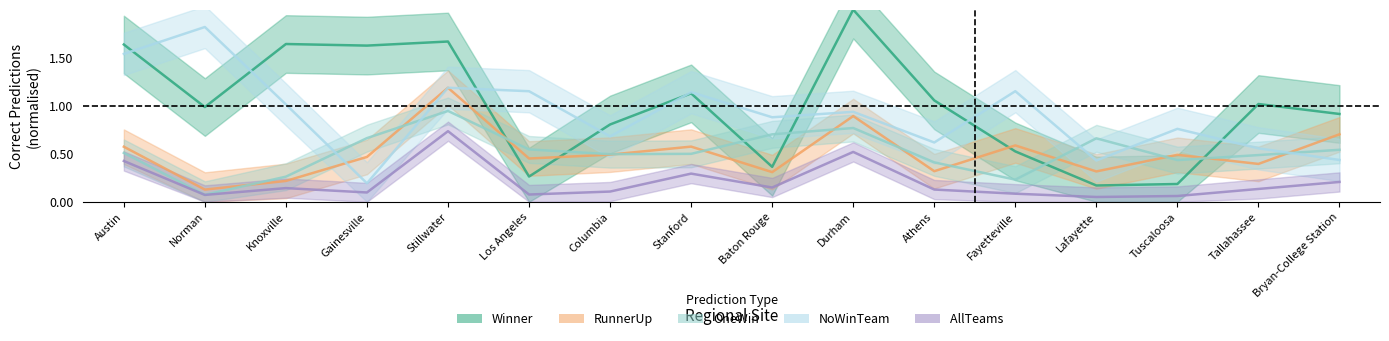

Where do BaseRunnerUpCorrect and BaseWinnerCorrect first cross each other?

Stillwater and Los Angeles